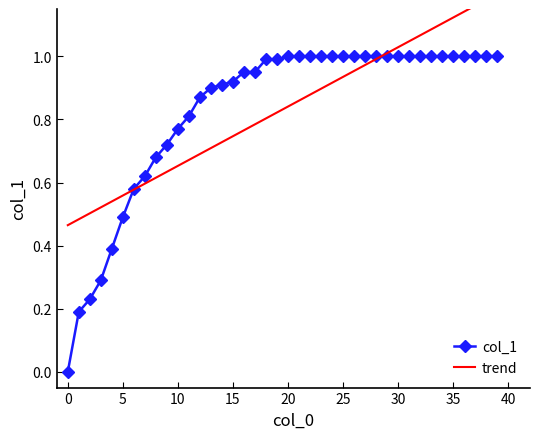

True or false: col_1 and trend intersect in this chart.

True